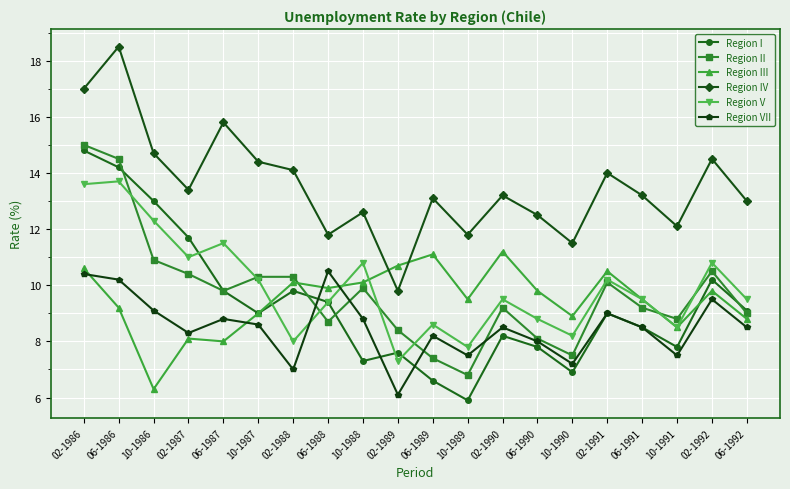

Which series has the largest range (max minus min)?

Region I